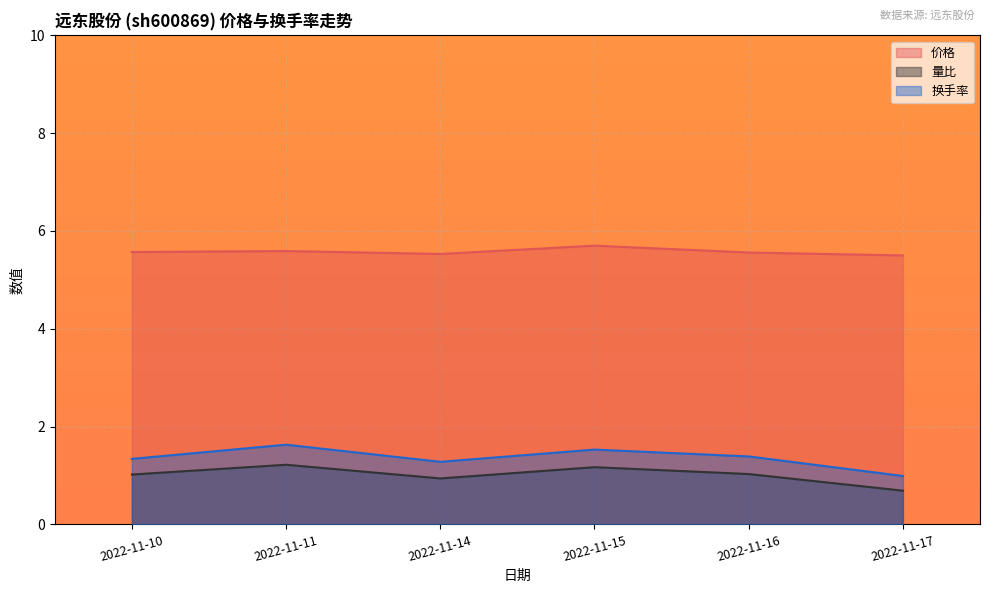

Between 2022-11-14 and 2022-11-17, which series saw the biggest shift?

换手率